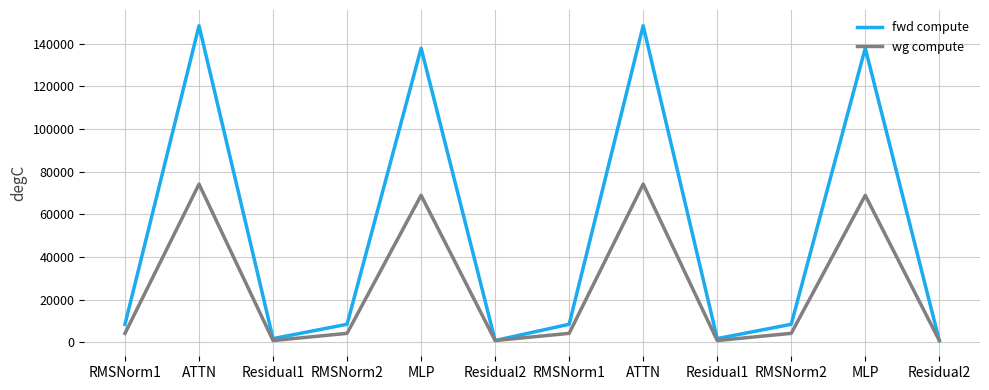

How many lines are shown in the chart?

2